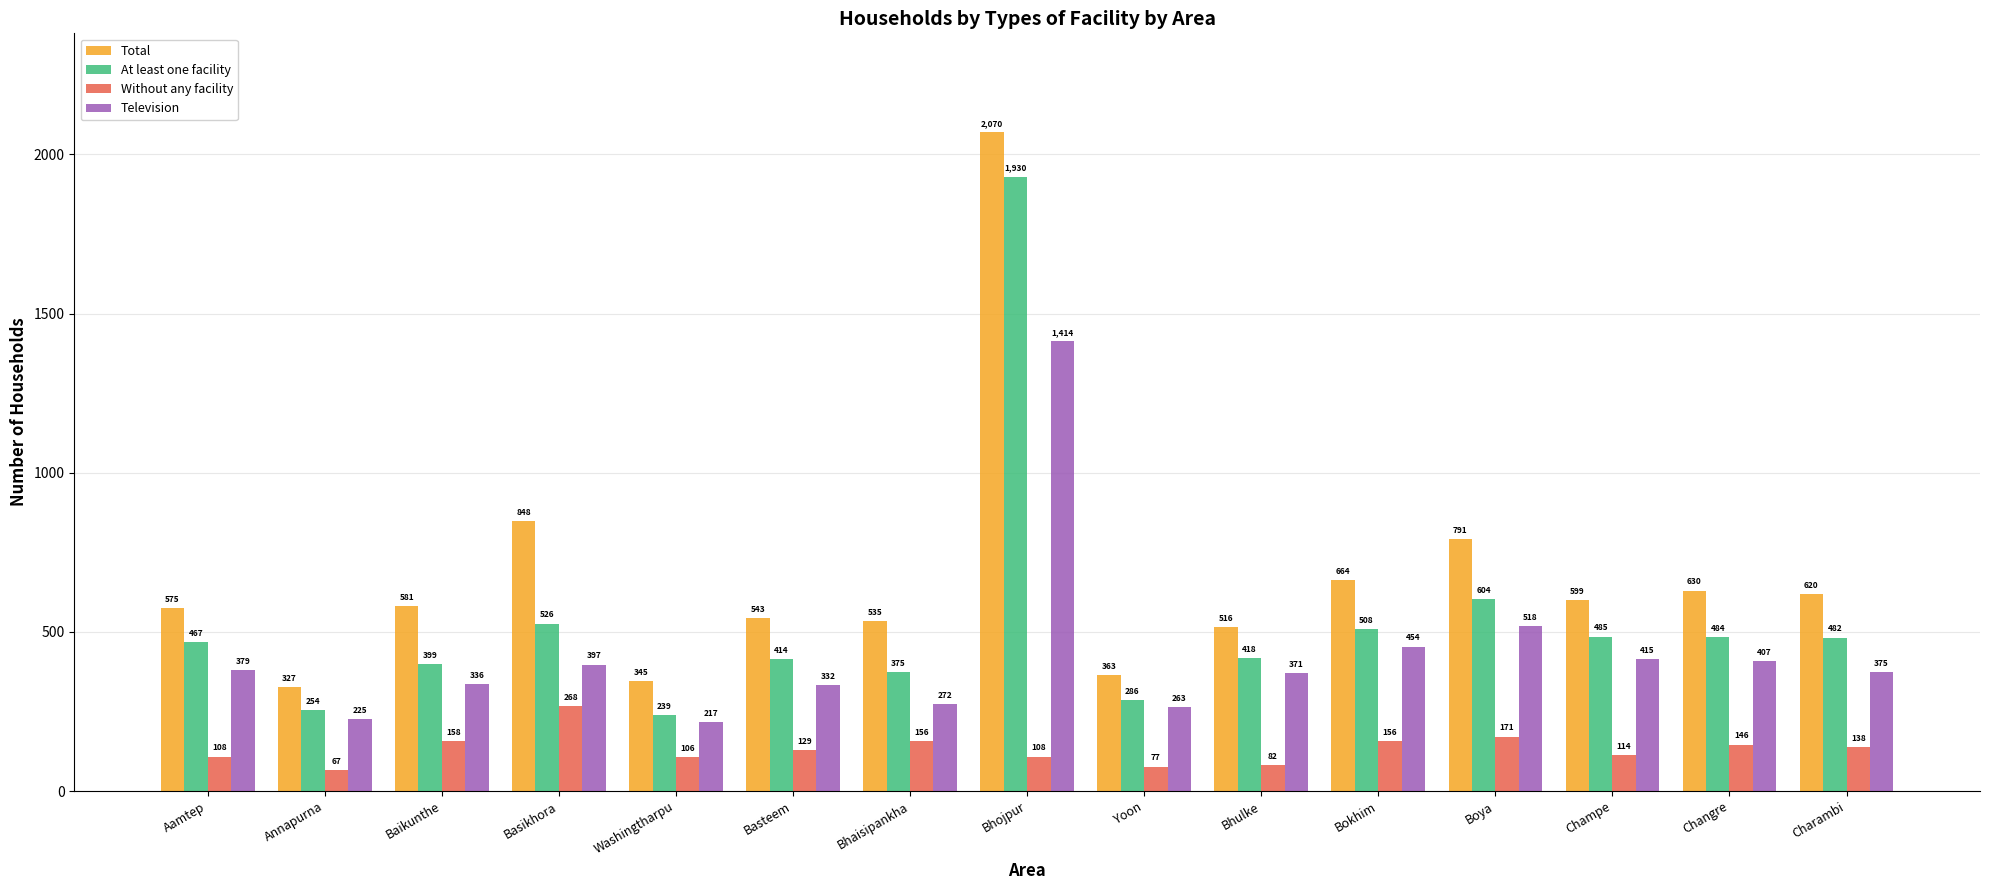

At which category does the chart reach its minimum across all series?

Annapurna